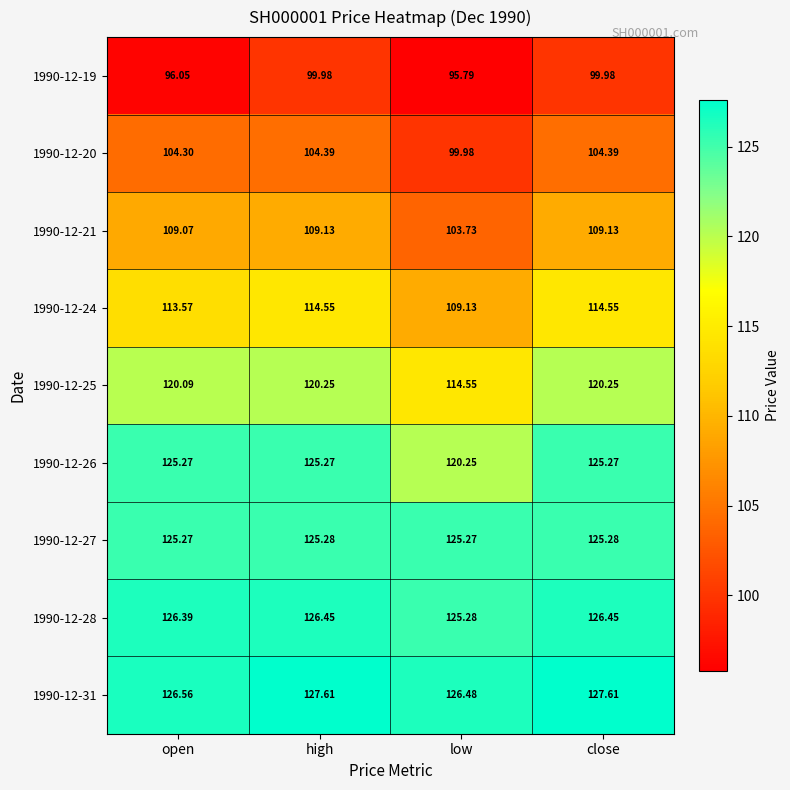

At which label does 1990-12-20 reach its minimum?

low